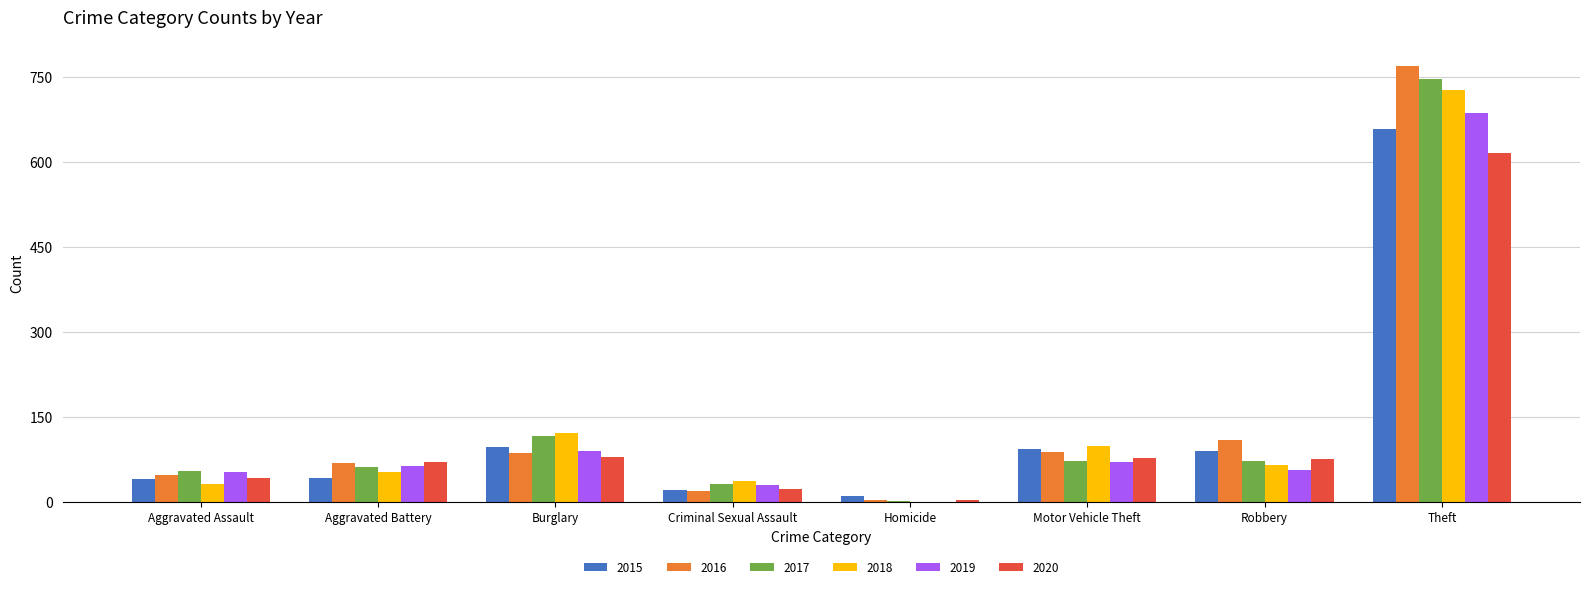

What is the greatest value displayed?

769